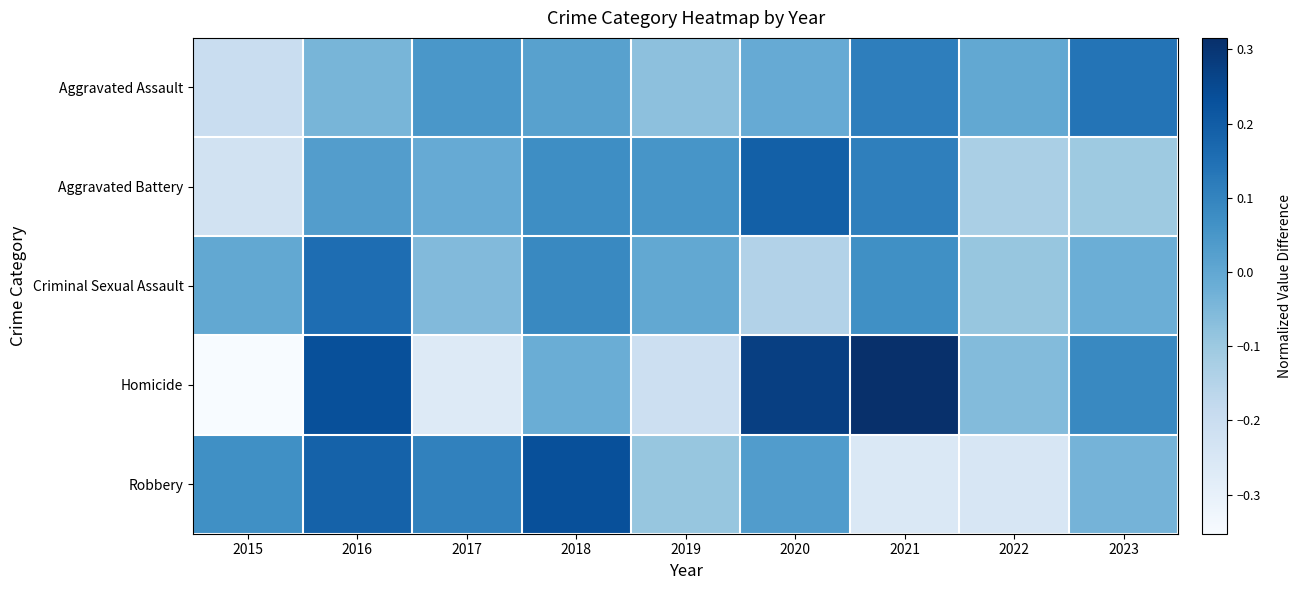

Reading right to left, transcribe all the data shown in this chart.

Aggravated Assault: 2023=0.1	2022=-0.0	2021=0.1	2020=-0.0	2019=-0.1	2018=0.0	2017=0.0	2016=-0.0	2015=-0.2
Aggravated Battery: 2023=-0.1	2022=-0.1	2021=0.1	2020=0.2	2019=0.1	2018=0.1	2017=-0.0	2016=0.0	2015=-0.2
Criminal Sexual Assault: 2023=-0.0	2022=-0.1	2021=0.1	2020=-0.1	2019=-0.0	2018=0.1	2017=-0.1	2016=0.2	2015=-0.0
Homicide: 2023=0.1	2022=-0.1	2021=0.3	2020=0.3	2019=-0.2	2018=-0.0	2017=-0.3	2016=0.2	2015=-0.4
Robbery: 2023=-0.0	2022=-0.2	2021=-0.3	2020=0.0	2019=-0.1	2018=0.2	2017=0.1	2016=0.2	2015=0.1